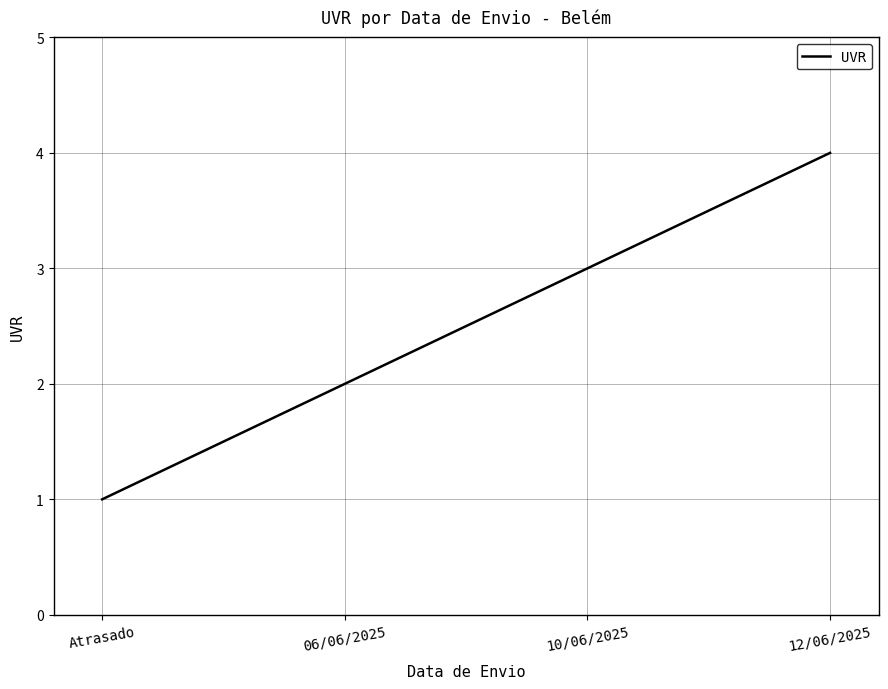

Rank the categories by value from lowest to highest.

Atrasado, 06/06/2025, 10/06/2025, 12/06/2025